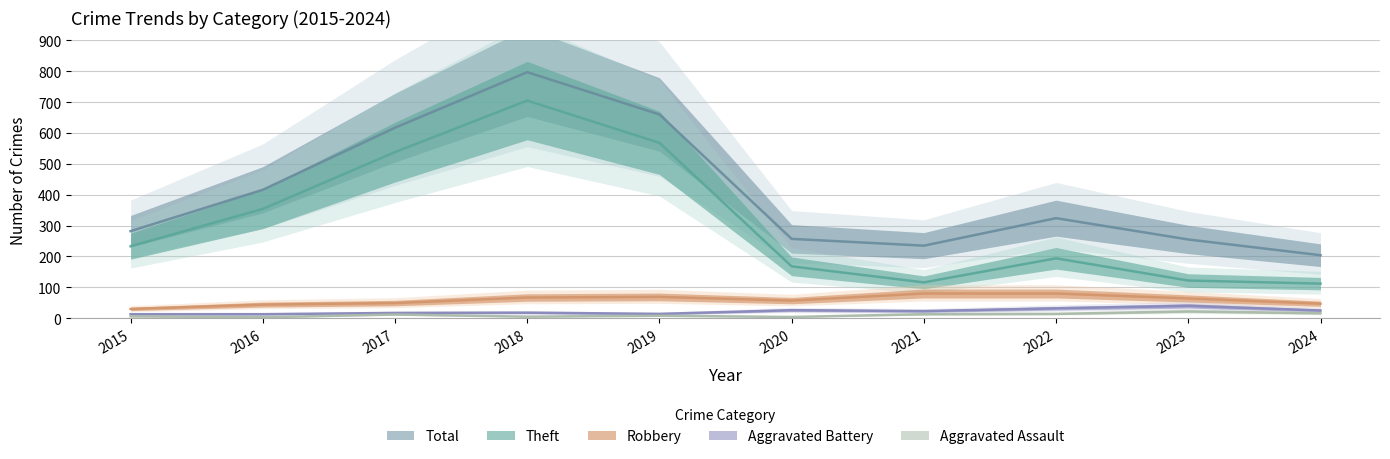

True or false: Aggravated Battery and Theft intersect in this chart.

False